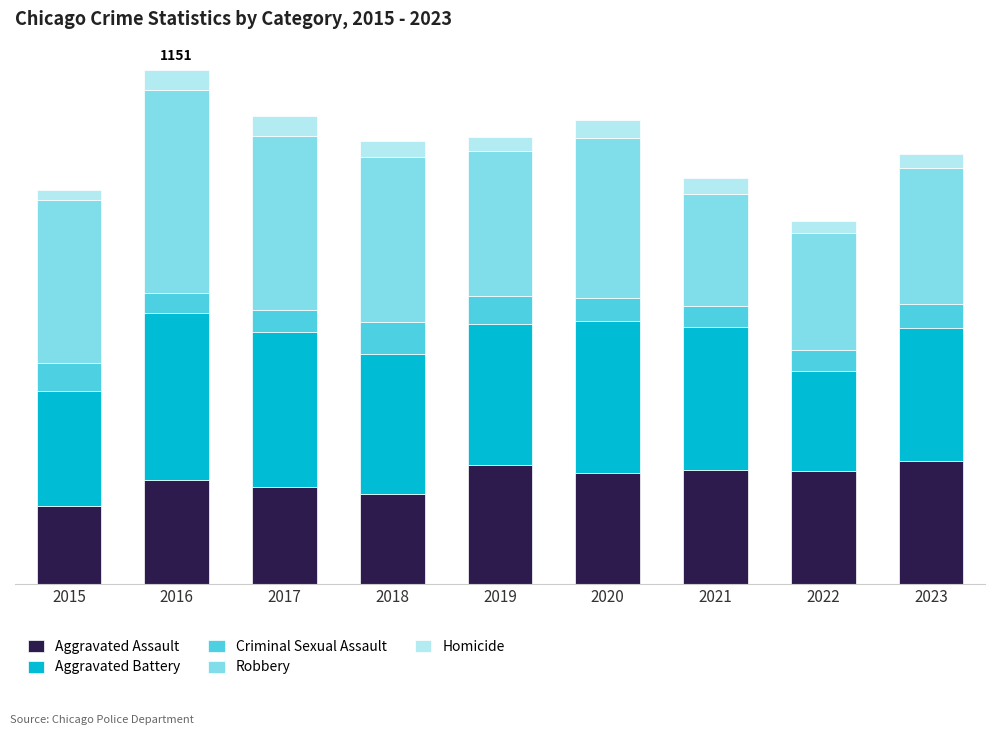

What are all the series names shown in the legend?

Aggravated Assault, Aggravated Battery, Criminal Sexual Assault, Robbery, Homicide